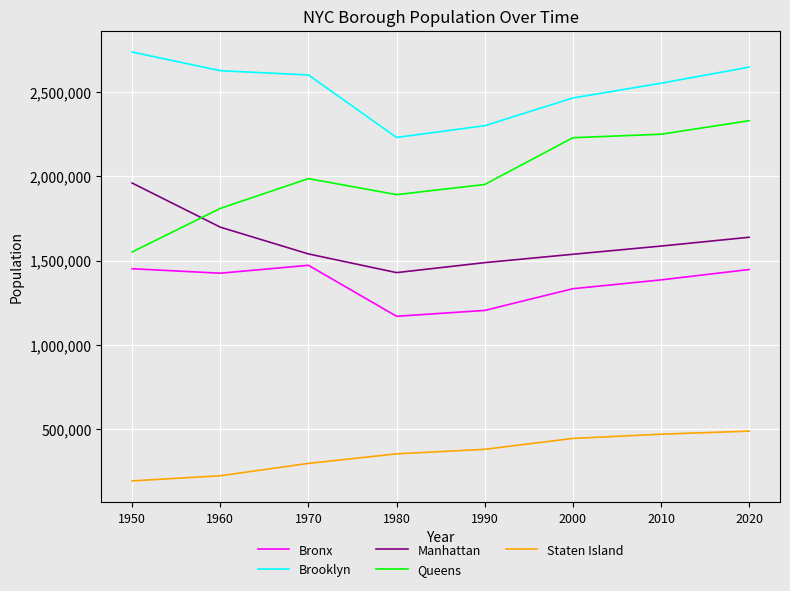

Where is Queens nearest to the value 1940572?

1990